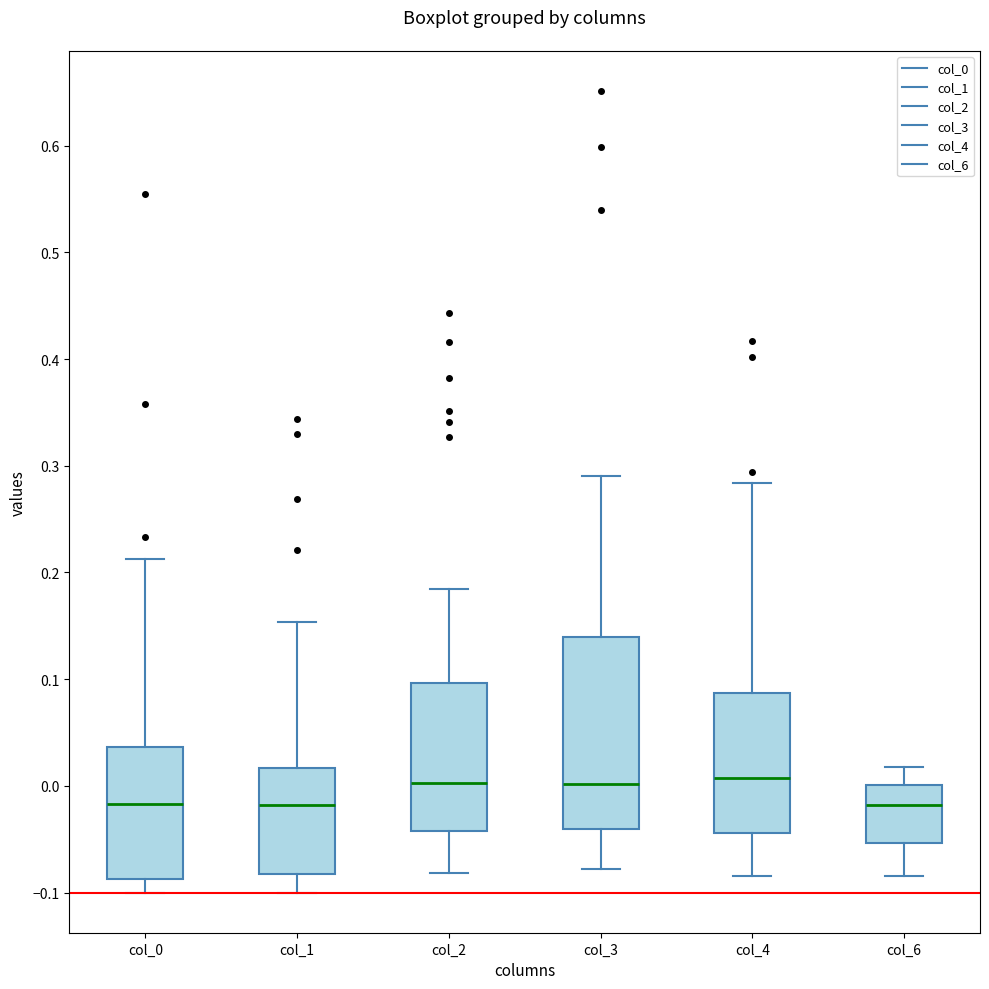

Reading left to right, read every box against the y-axis: the position of its median line, the range the box covers, and the ends of its whiskers. The values are not printed on the chart, so give them approximately, as read against the axis.

col_0: median -0.02, box -0.09 to 0.04, whiskers -0.10 to 0.21
col_1: median -0.02, box -0.08 to 0.02, whiskers -0.10 to 0.15
col_2: median 0.00, box -0.04 to 0.10, whiskers -0.08 to 0.18
col_3: median 0.00, box -0.04 to 0.14, whiskers -0.08 to 0.29
col_4: median 0.01, box -0.04 to 0.09, whiskers -0.08 to 0.28
col_6: median -0.02, box -0.05 to 0.00, whiskers -0.08 to 0.02